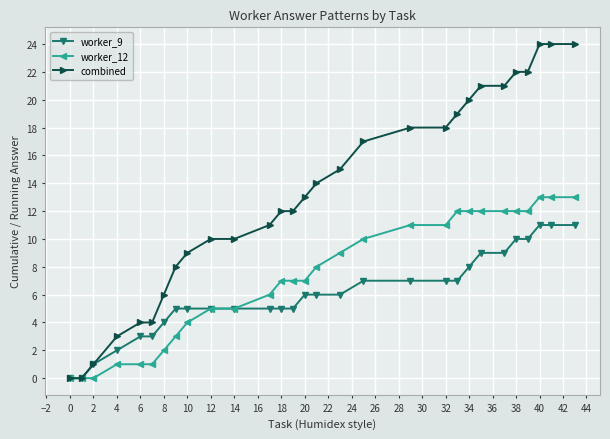

Which series has the largest total across all categories?

combined